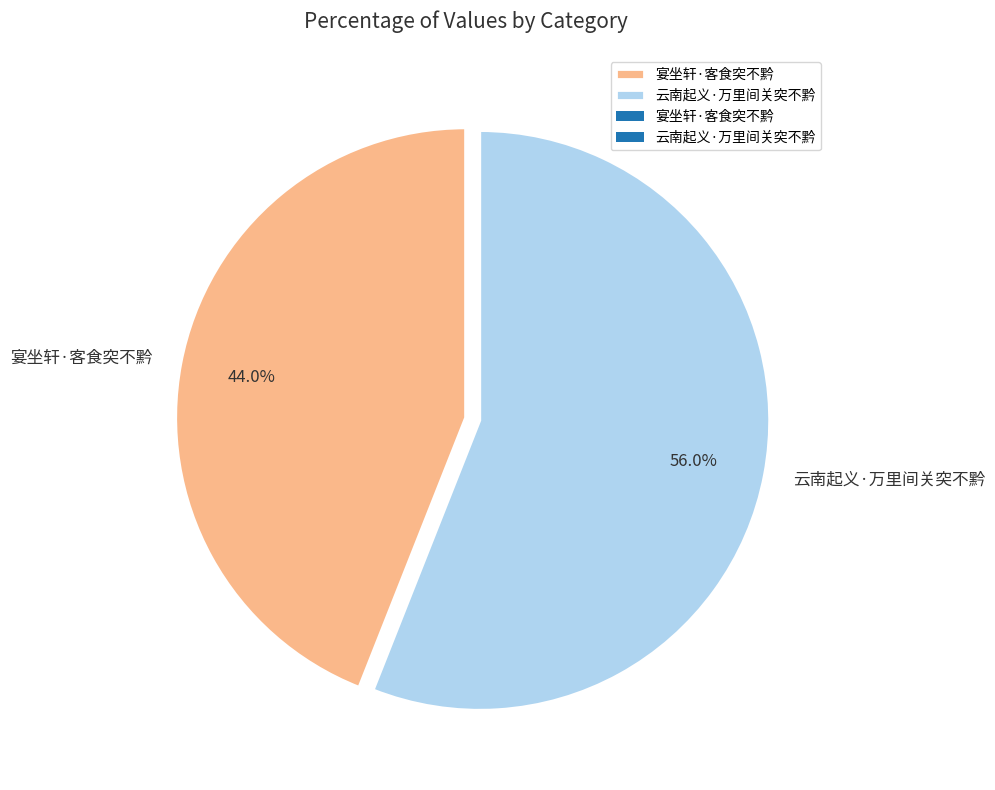

How many segments does this pie chart have?

2